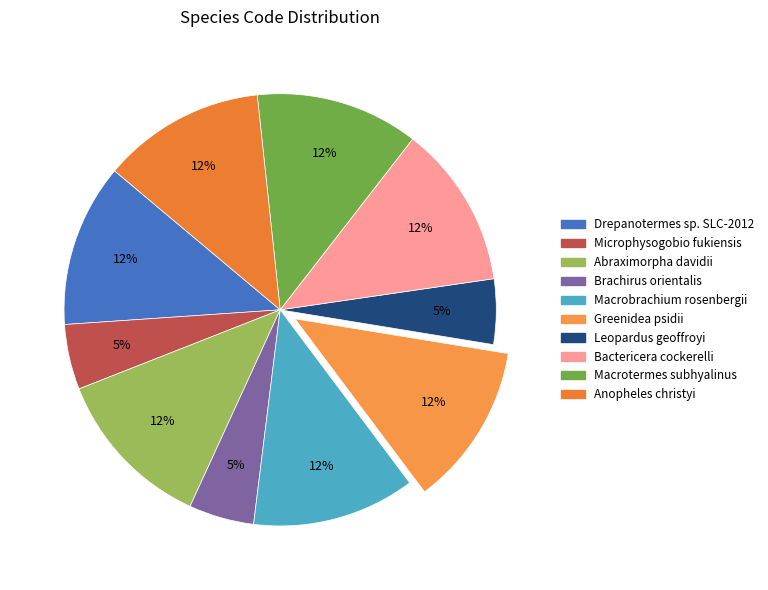

True or false: Greenidea psidii accounts for 1% of the total.

False